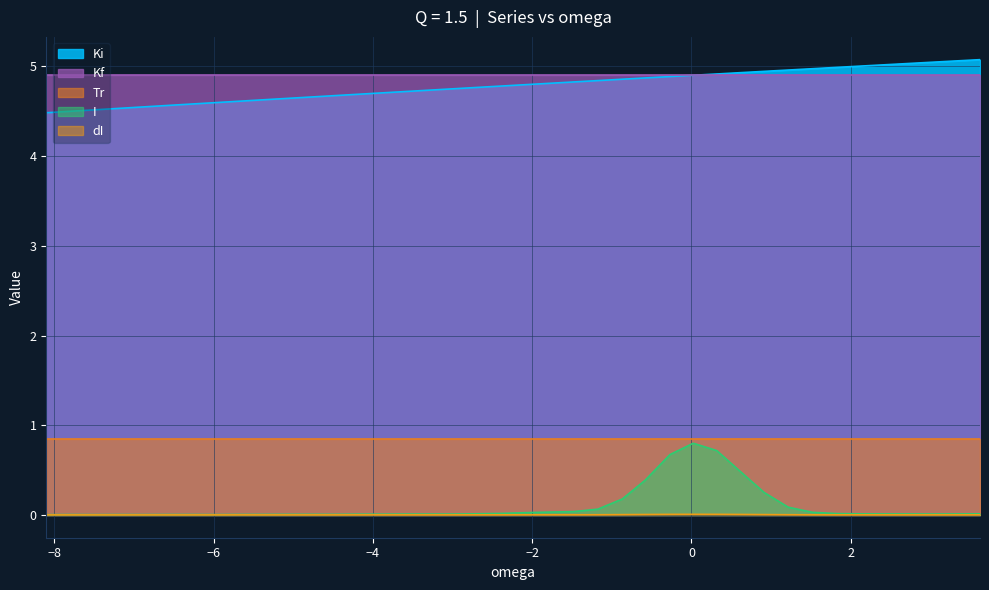

True or false: Kf and Tr cross at least once.

False